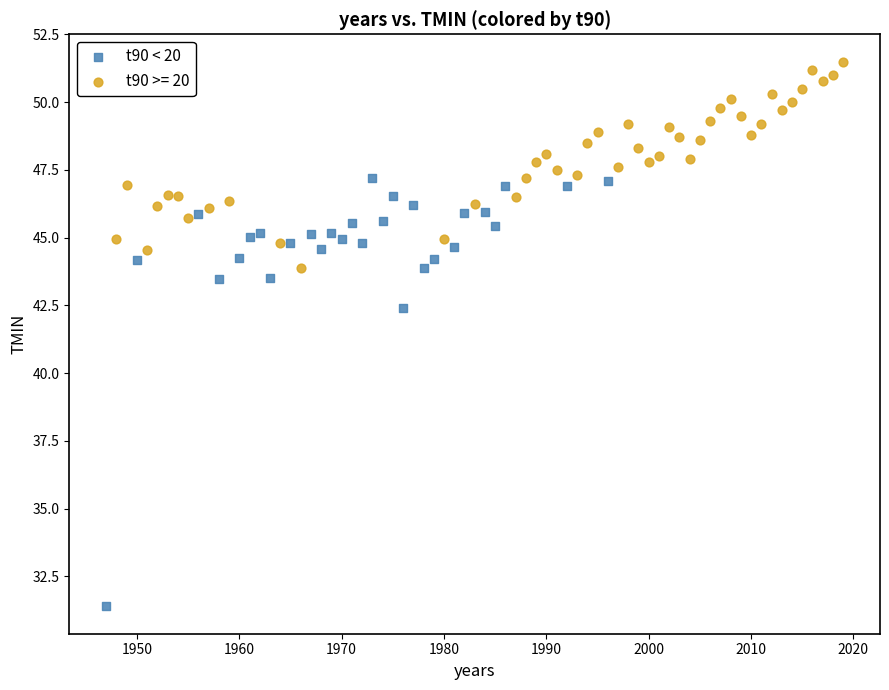

Which series contains the lowest Y value?

t90 < 20